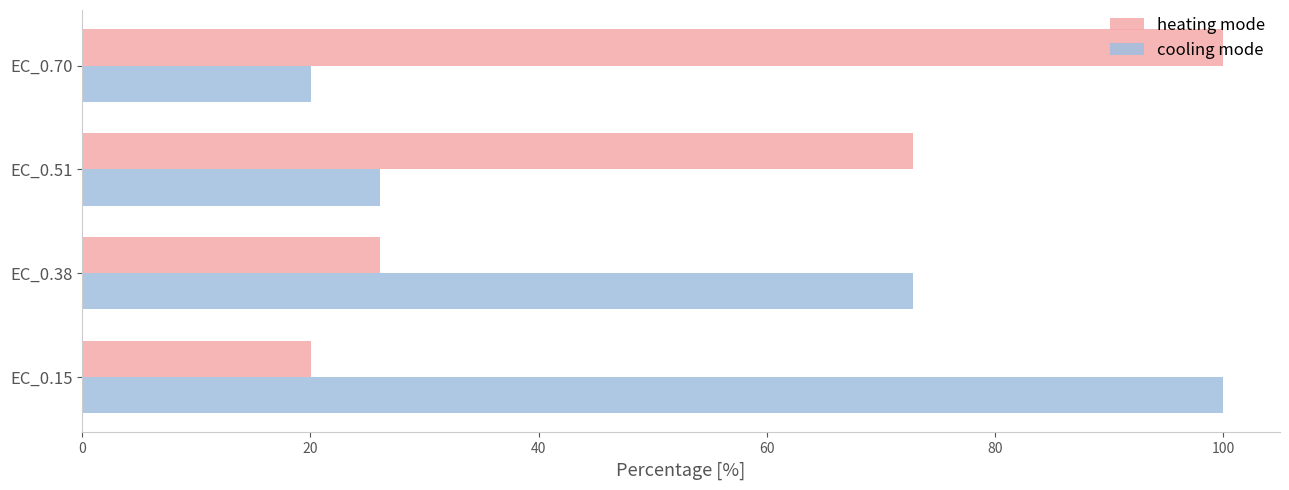

What are all the series names shown in the legend?

heating mode, cooling mode